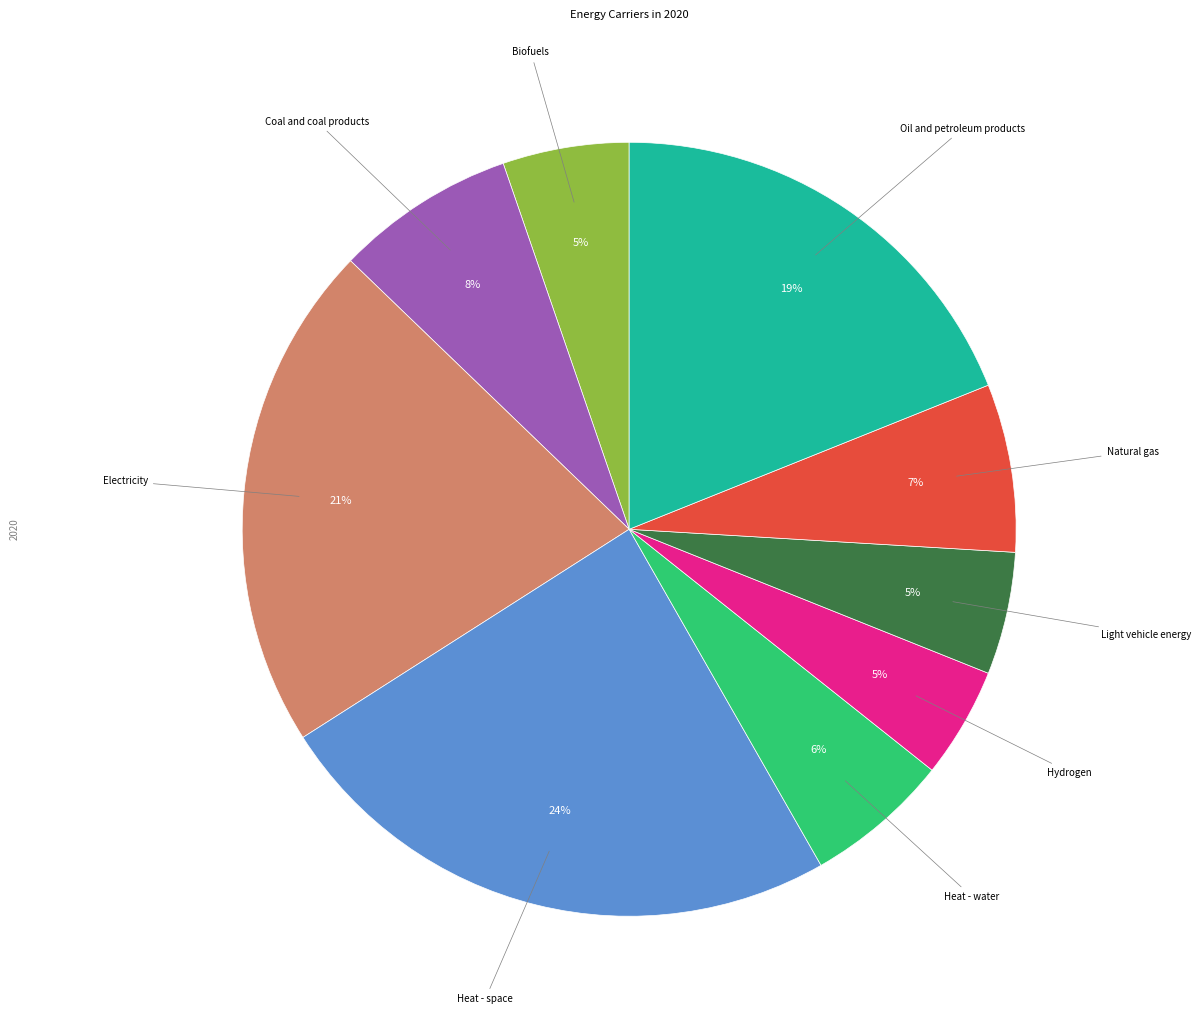

To the nearest percent, what is the average slice percentage?

11%